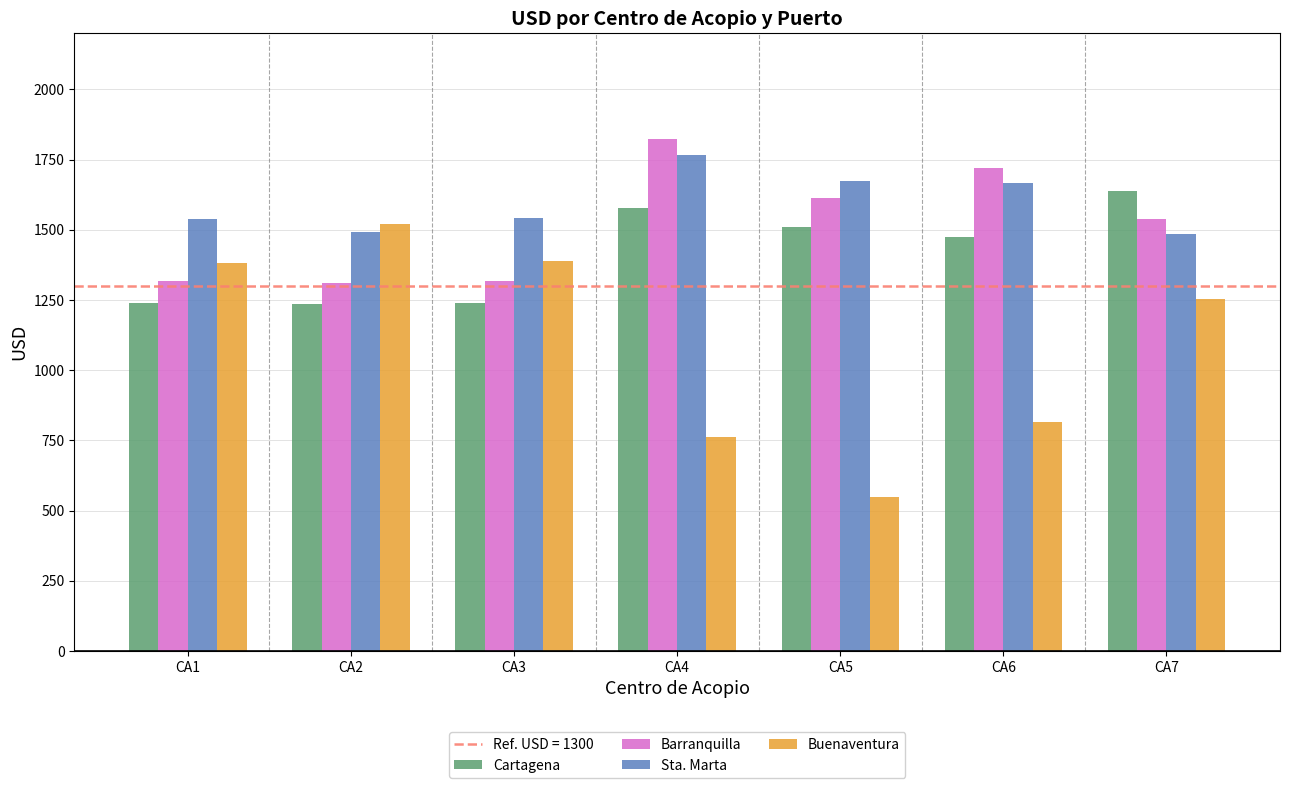

Does the chart contain any negative values?

No